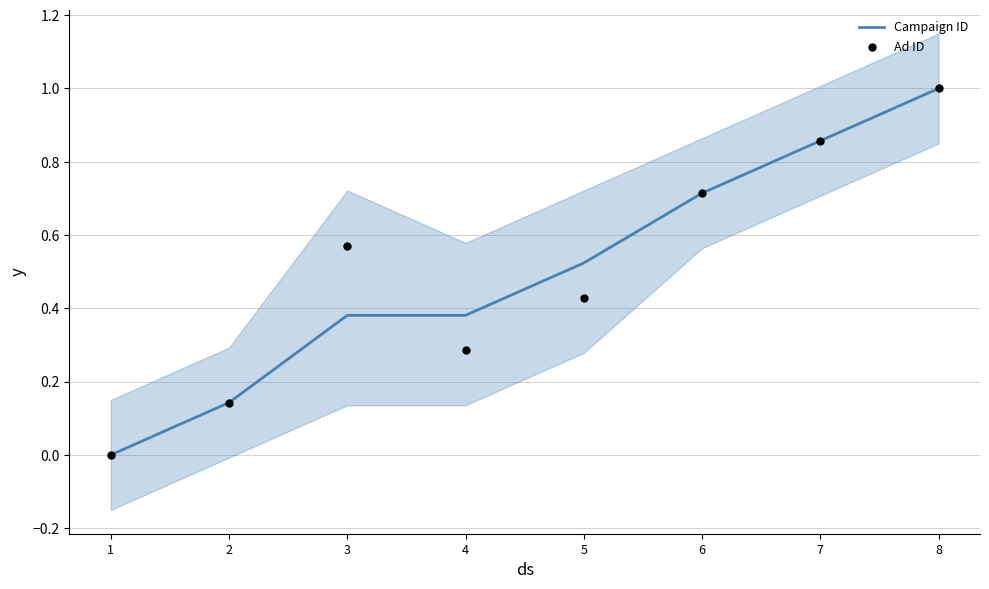

Which series has the largest Y range (max minus min)?

Campaign ID